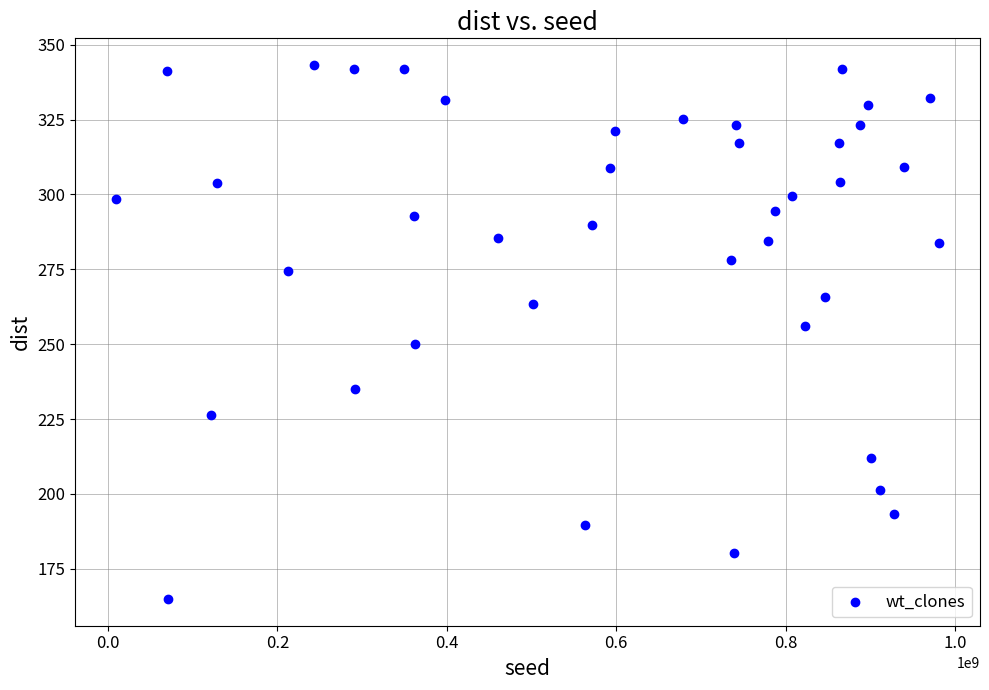

What Y value in the scatter plot is closest to 254?

256.0